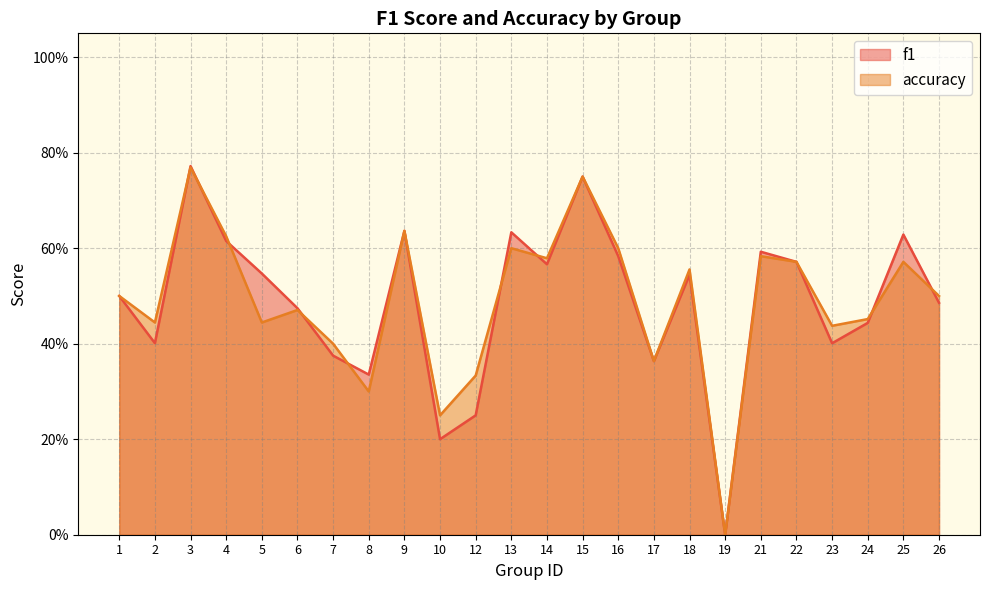

Is the value of accuracy at 7 greater than the value of f1 at 12?

Yes